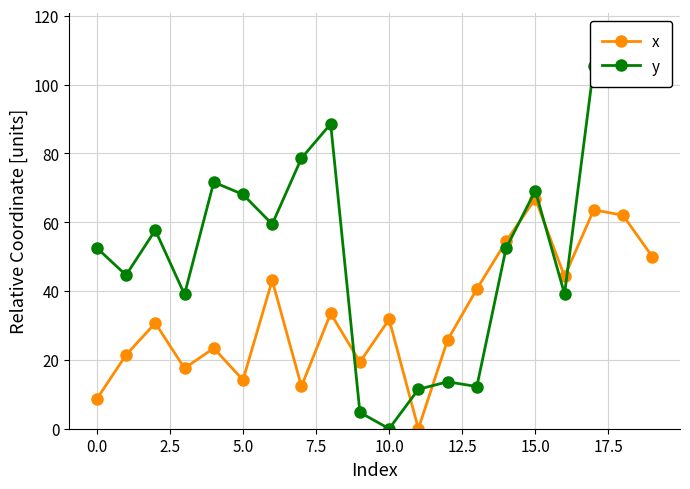

True or false: y and x intersect in this chart.

True